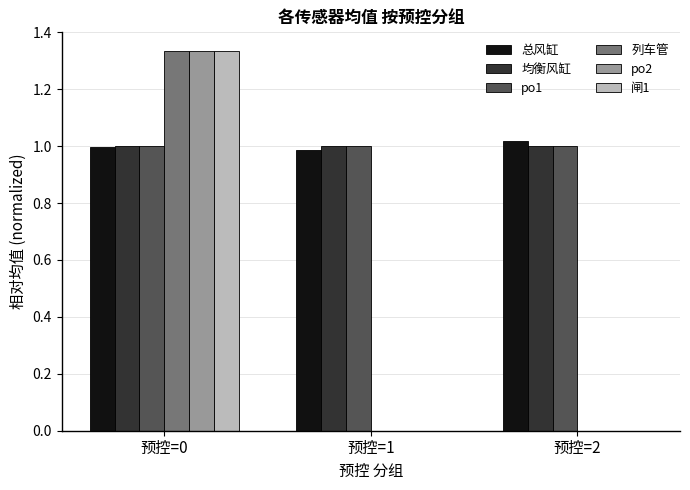

True or false: po2 has a value of -0.5 at 预控=1.

False